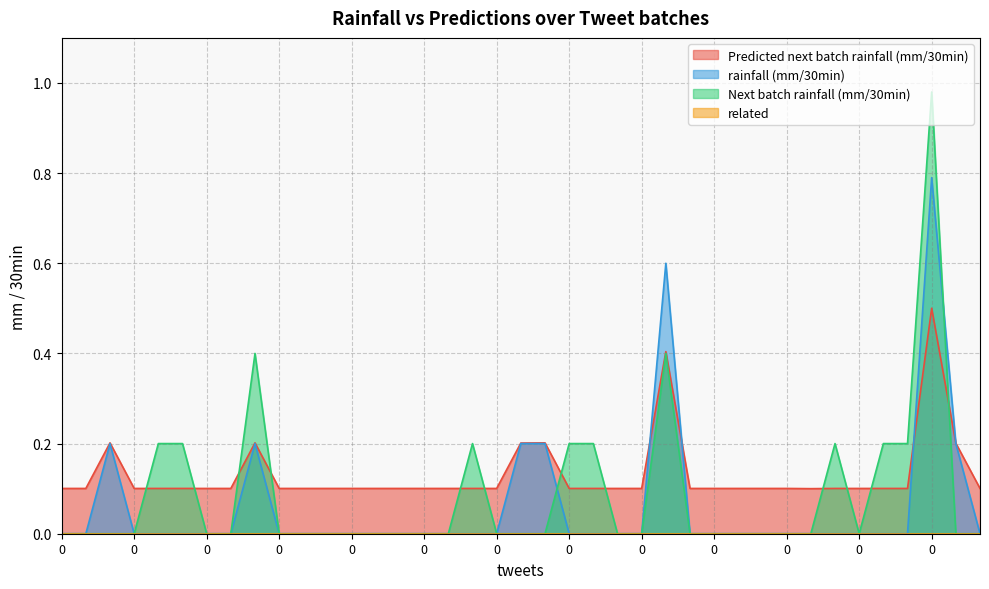

Is it true that rainfall (mm/30min) equals 0.0 at 0?

True